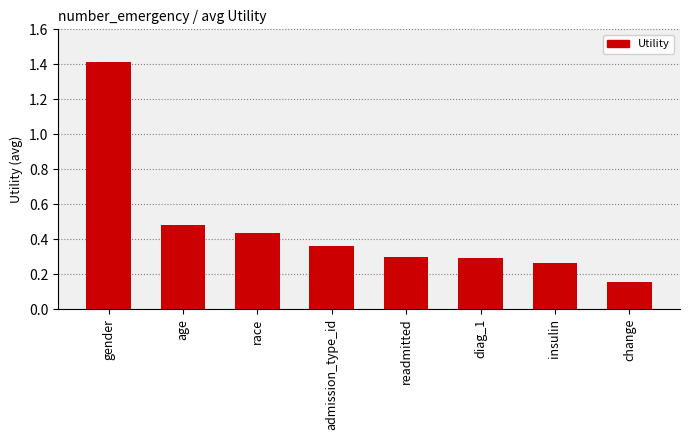

What is the sum of the values at admission_type_id and age?

0.8